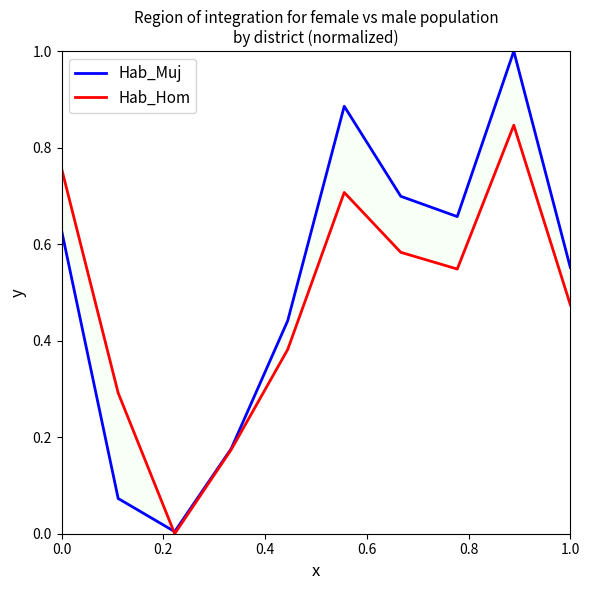

Which series has the widest spread of values?

Hab_Muj